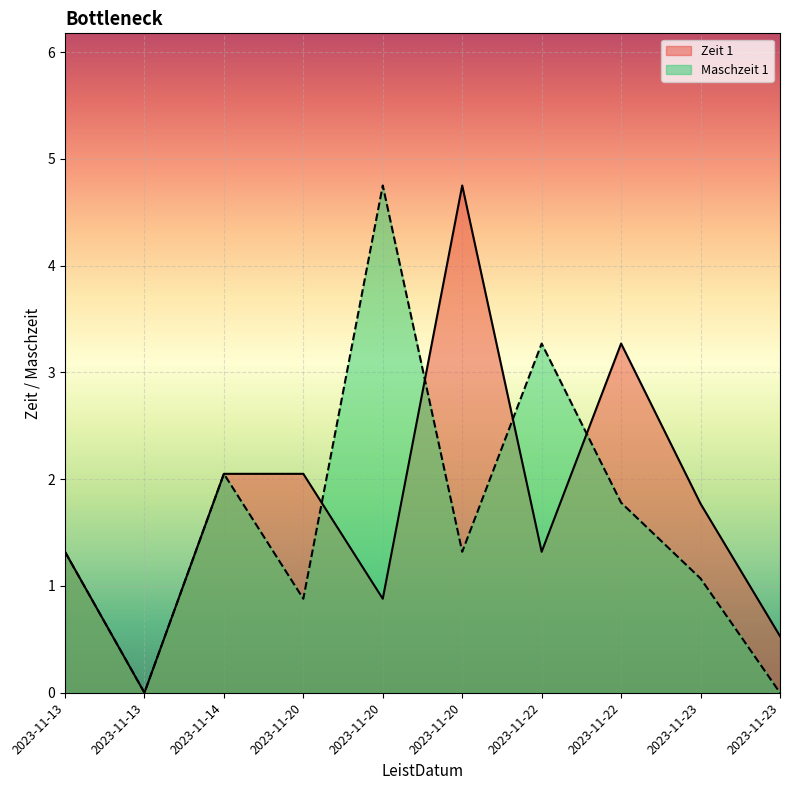

How many times do Zeit 1 and Maschzeit 1 cross each other?

4